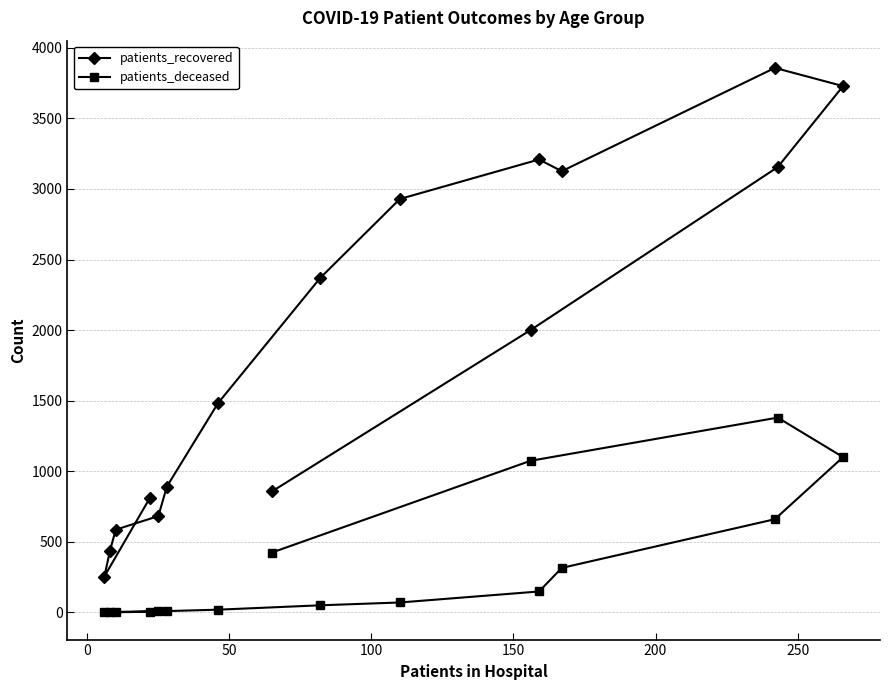

Which series has the largest range (max minus min)?

patients_recovered